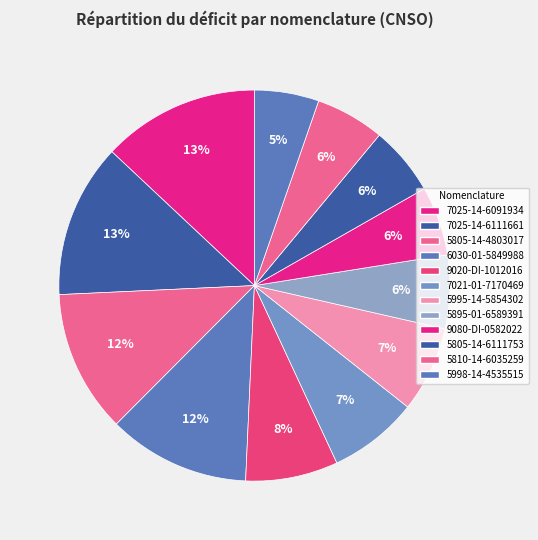

True or false: 5998-14-4535515 accounts for 5% of the total.

True